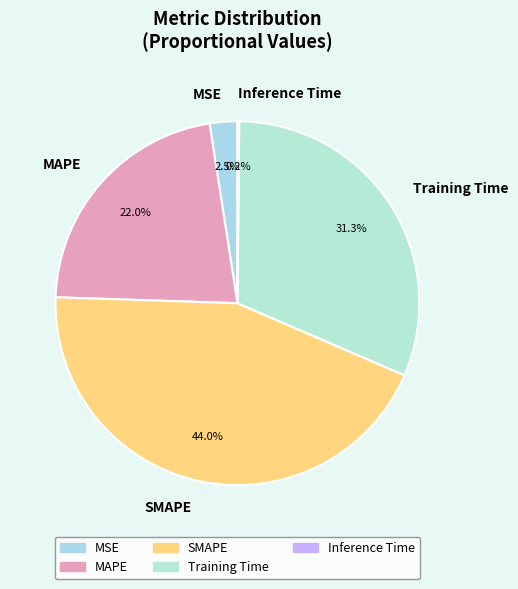

How much of the chart is everything except Training Time?

68.7%